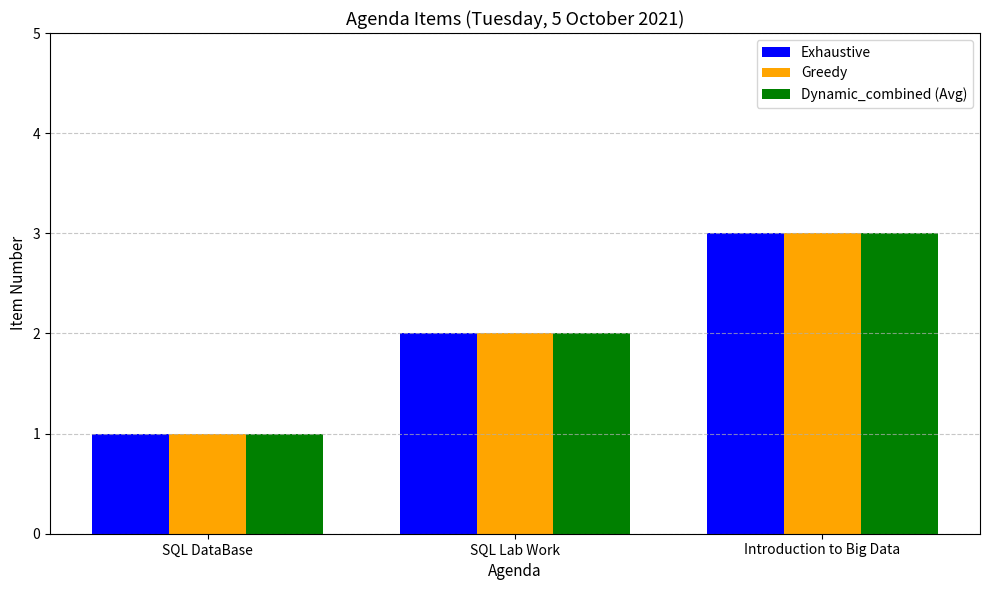

The value of Exhaustive at SQL Lab Work is 1. True or false?

False